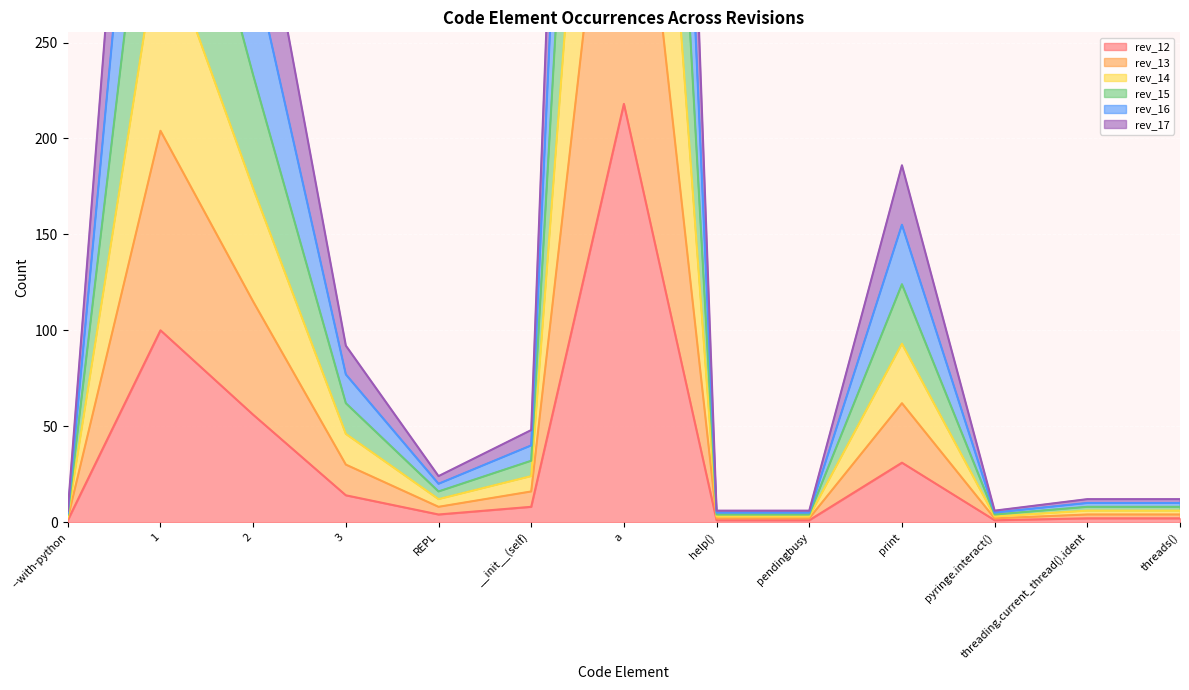

At which label does rev_12 reach its peak?

a